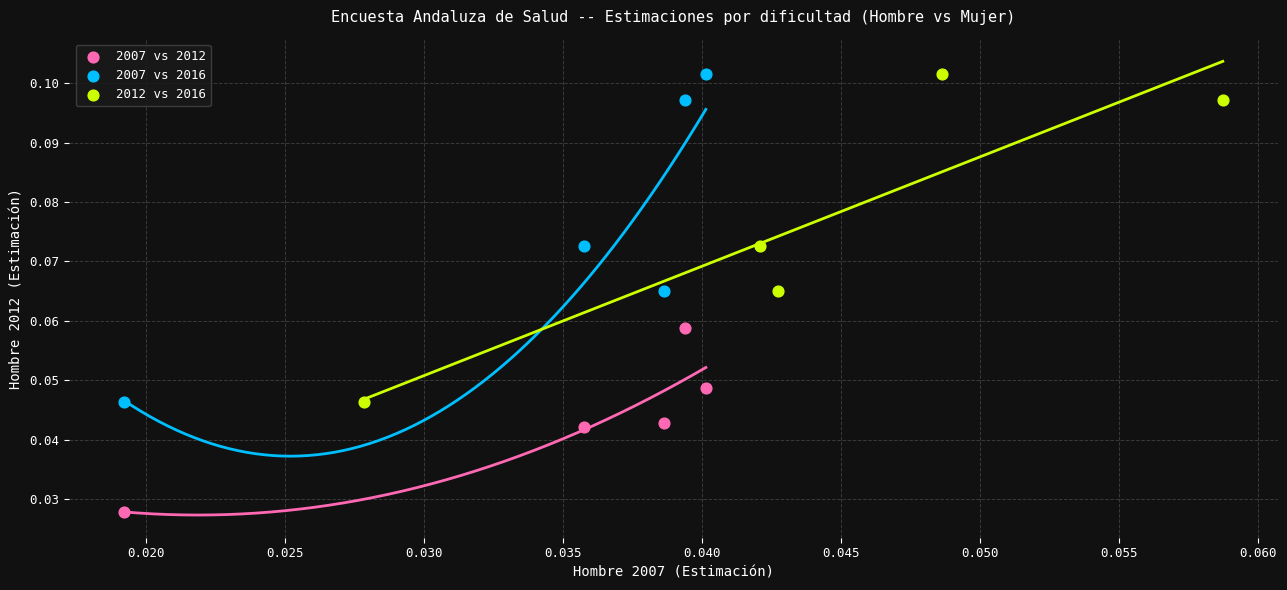

Which series contains the lowest Y value?

2007 vs 2012